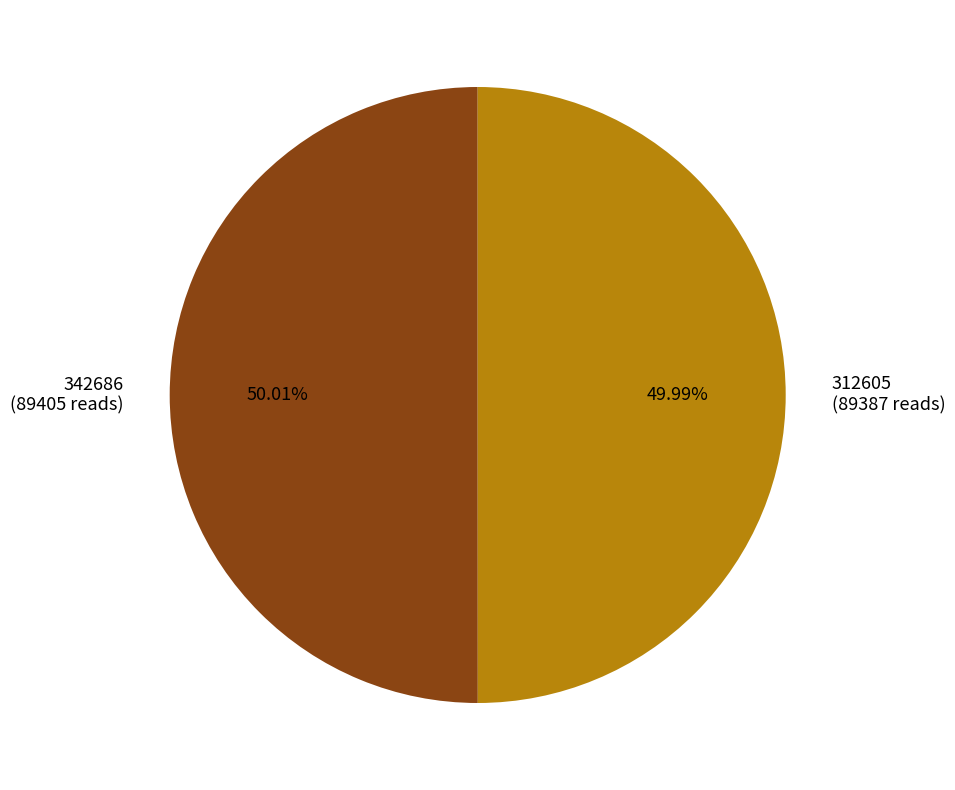

Is there any slice that represents more than half of the pie?

Yes